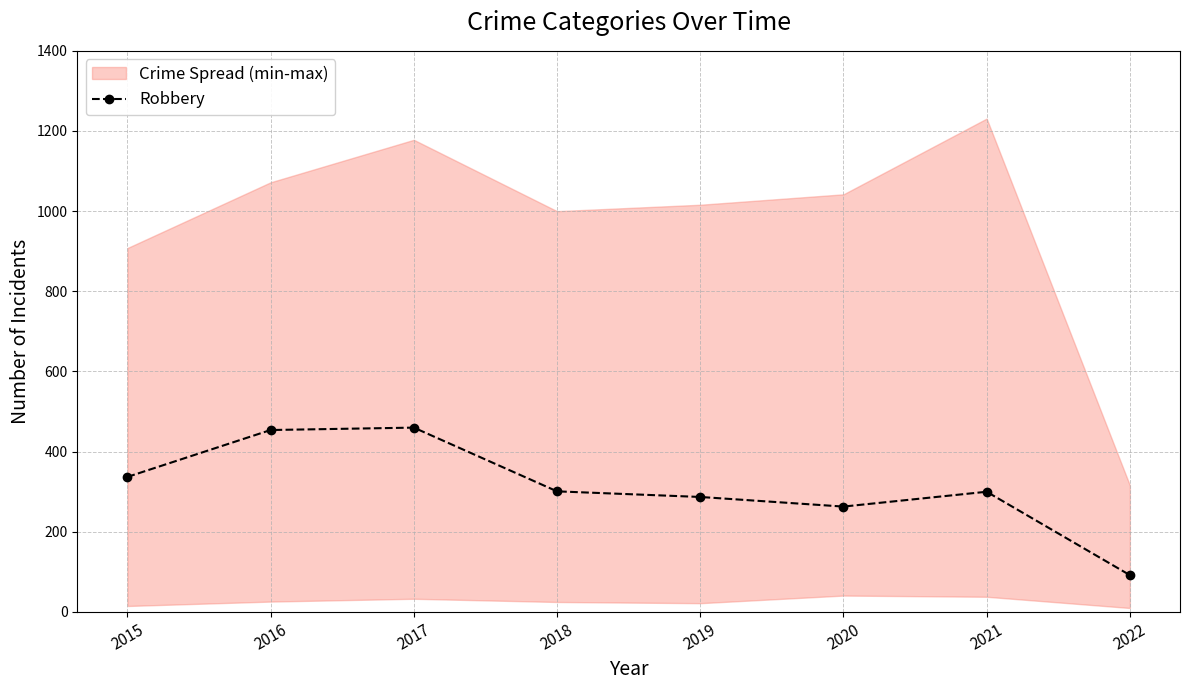

What is the value of the 5th point from the left?

287